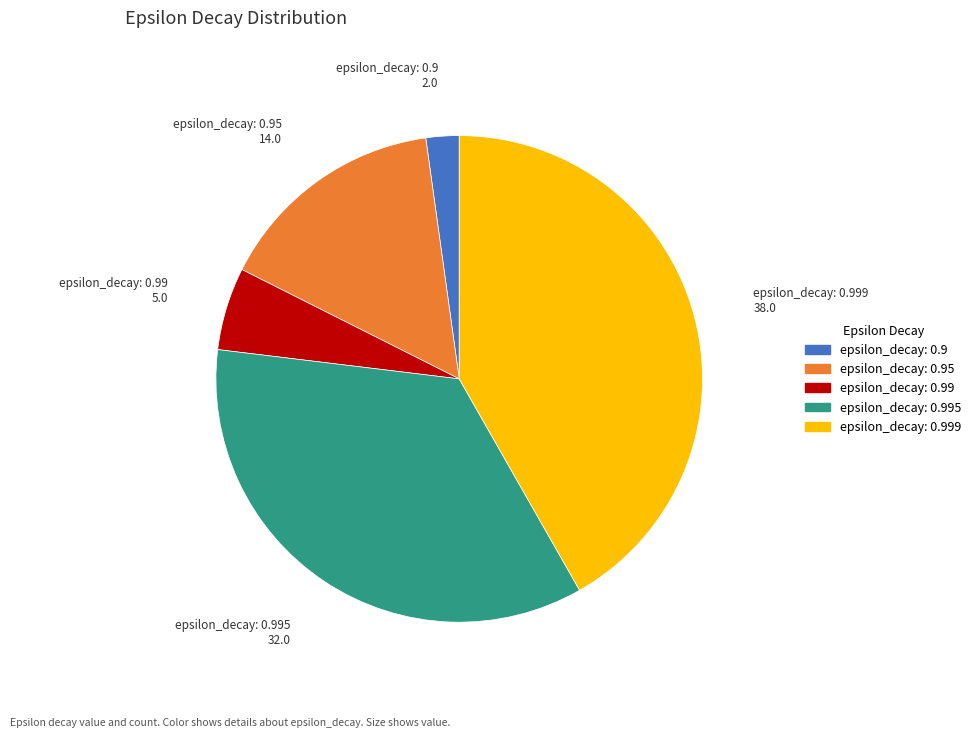

Which slice is the smallest?

epsilon_decay: 0.9